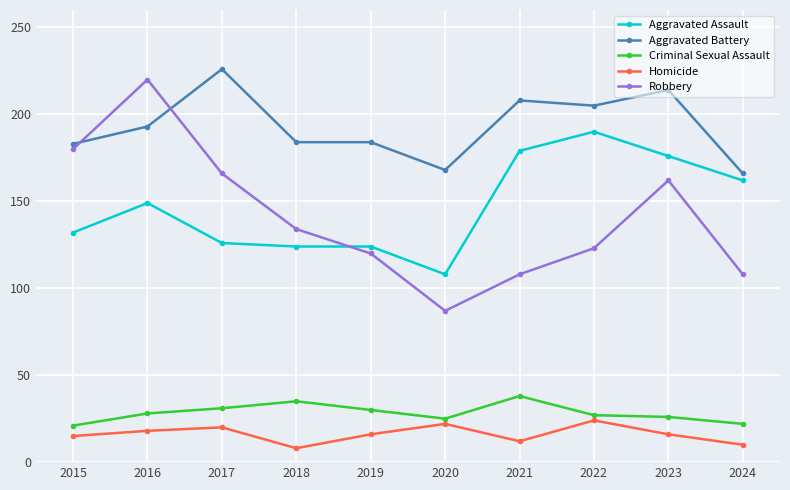

What is the difference between the Aggravated Assault values at 2017 and 2021?

53